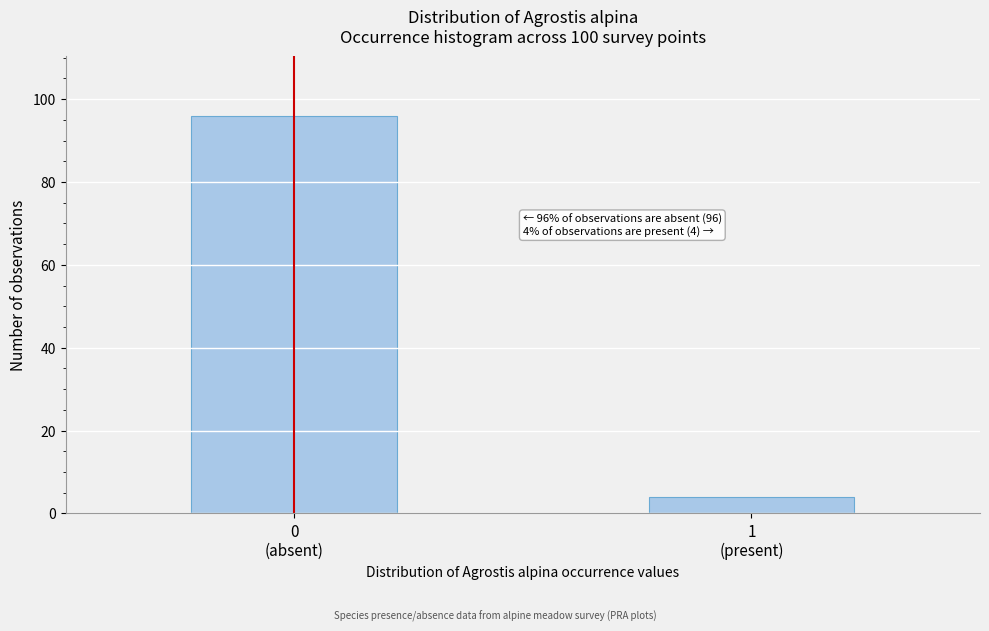

Reading left to right, extract all data points from this chart.

96	4